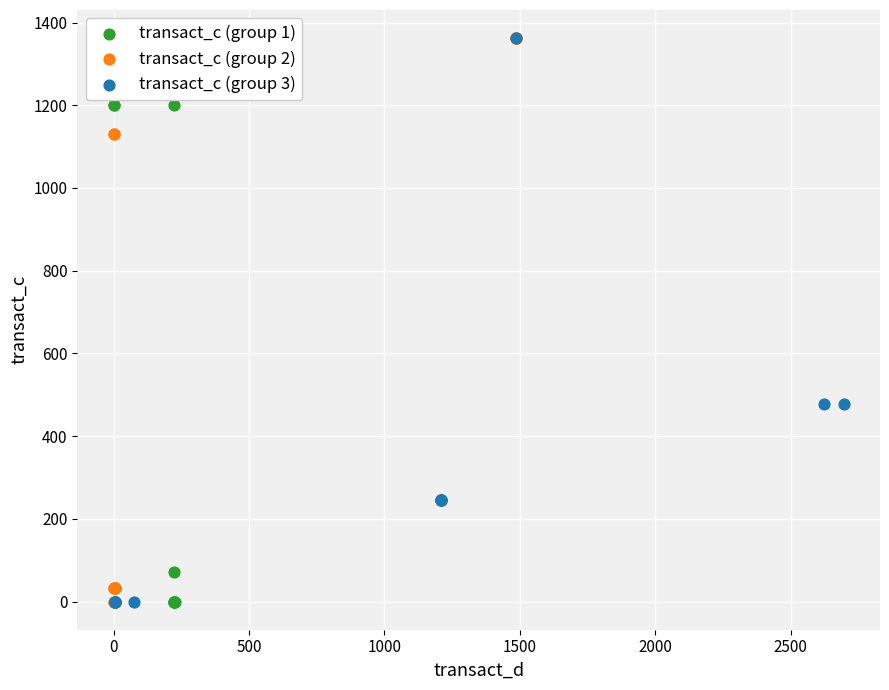

What are all the series names shown in the legend?

transact_c (group 1), transact_c (group 2), transact_c (group 3)